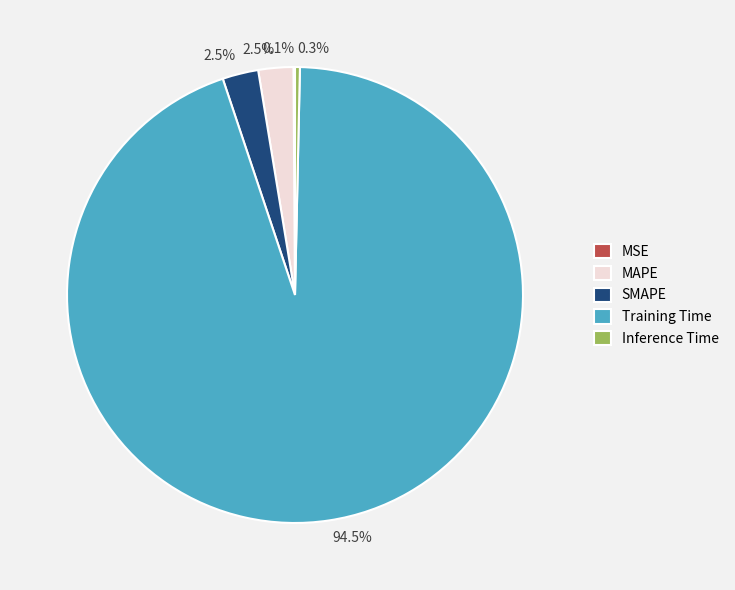

To the nearest percent, what is the average slice percentage?

20%